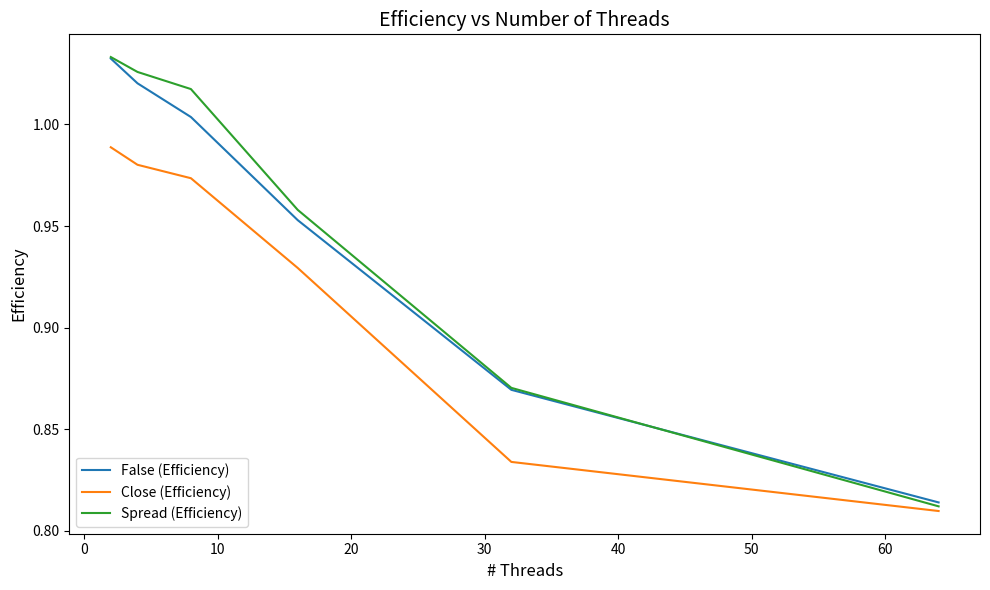

How many distinct data groups are displayed?

3